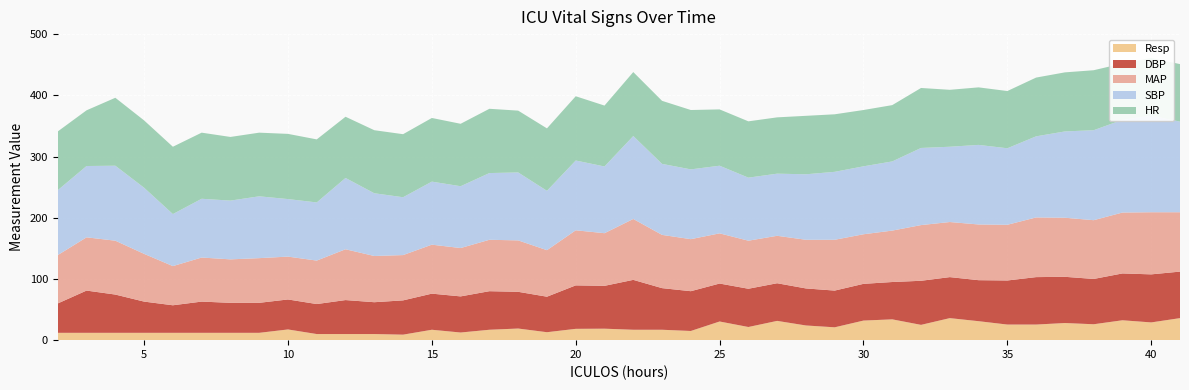

Reading left to right, what are all the values shown in this chart?

HR: 2=96.0	3=91.0	4=111.0	5=110.0	6=110.0	7=108.0	8=104.0	9=104.0	10=106.5	11=103.0	12=100.0	13=103.0	14=103.0	15=104.0	16=102.0	17=105.0	18=101.0	19=102.0	20=105.0	21=99.5	22=104.5	23=103.0	24=97.0	25=92.0	26=92.0	27=92.0	28=95.5	29=94.0	30=92.0	31=92.0	32=98.0	33=93.0	34=94.0	35=93.5	36=96.0	37=96.5	38=98.0	39=92.0	40=94.0	41=94.0
SBP: 2=106.0	3=116.5	4=122.5	5=108.0	6=85.0	7=96.0	8=96.0	9=101.0	10=94.0	11=95.0	12=116.5	13=102.5	14=94.5	15=103.0	16=101.0	17=109.0	18=111.0	19=97.0	20=114.0	21=109.0	22=135.5	23=116.0	24=114.0	25=110.5	26=103.0	27=101.5	28=107.0	29=111.0	30=111.0	31=113.0	32=126.0	33=123.0	34=130.0	35=125.0	36=132.5	37=141.0	38=147.0	39=151.5	40=158.0	41=148.0
MAP: 2=79.0	3=87.0	4=88.0	5=78.0	6=64.0	7=72.0	8=71.0	9=73.0	10=70.0	11=71.0	12=83.0	13=75.5	14=74.0	15=80.0	16=79.0	17=84.0	18=84.0	19=76.0	20=90.0	21=86.0	22=99.5	23=87.0	24=85.0	25=82.0	26=78.5	27=77.5	28=79.5	29=83.0	30=81.0	31=84.0	32=91.0	33=90.0	34=91.0	35=91.0	36=97.5	37=96.5	38=96.0	39=99.5	40=101.5	41=97.0
DBP: 2=48.0	3=69.0	4=62.5	5=51.0	6=45.0	7=51.0	8=49.0	9=49.0	10=49.0	11=49.0	12=55.5	13=52.0	14=56.0	15=59.0	16=59.0	17=63.0	18=60.0	19=58.0	20=71.0	21=70.0	22=81.5	23=68.0	24=65.0	25=62.0	26=62.5	27=61.5	28=60.5	29=60.0	30=60.0	31=61.0	32=72.0	33=67.0	34=67.0	35=72.0	36=77.5	37=75.5	38=74.0	39=76.5	40=78.5	41=76.0
Resp: 2=12.0	3=12.0	4=12.0	5=12.0	6=12.0	7=12.0	8=12.0	9=12.0	10=17.5	11=10.0	12=10.0	13=10.0	14=9.0	15=17.0	16=12.5	17=17.0	18=19.0	19=13.0	20=18.5	21=18.8	22=17.0	23=17.0	24=15.0	25=30.5	26=21.5	27=31.5	28=24.0	29=21.0	30=32.0	31=34.0	32=25.0	33=36.0	34=31.0	35=25.5	36=25.5	37=28.0	38=26.0	39=32.5	40=29.0	41=36.0